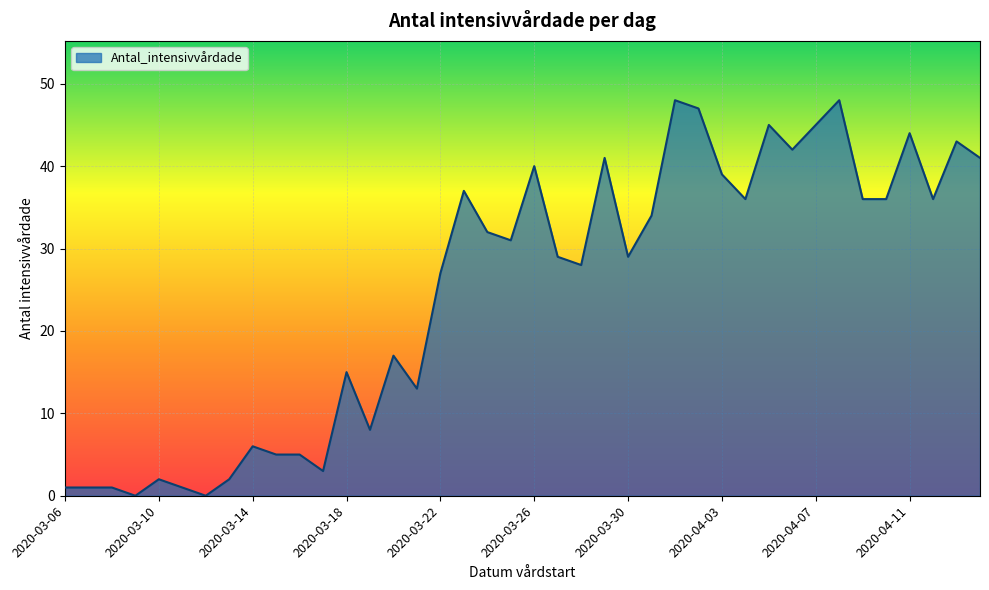

Reading left to right, extract all data points from this chart.

1	1	1	0	2	1	0	2	6	5	5	3	15	8	17	13	27	37	32	31	40	29	28	41	29	34	48	47	39	36	45	42	45	48	36	36	44	36	43	41